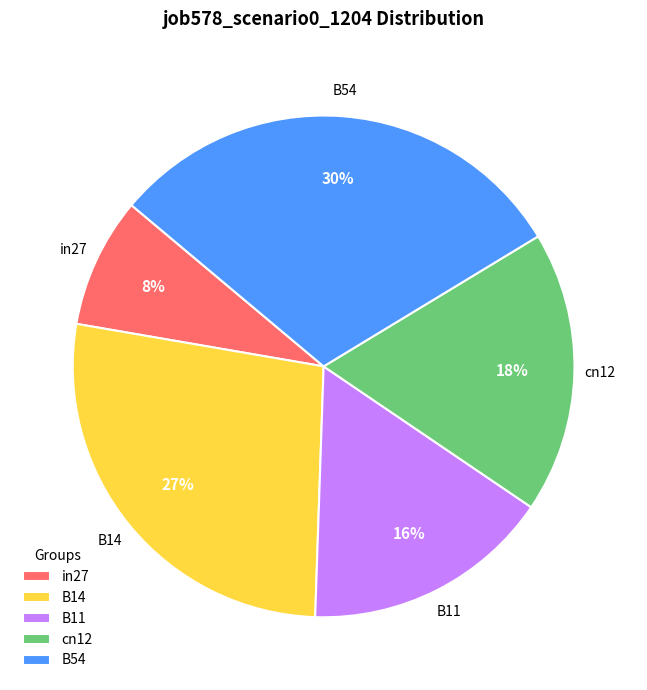

To the nearest percent, what is the difference between the largest and smallest slice percentages?

22%